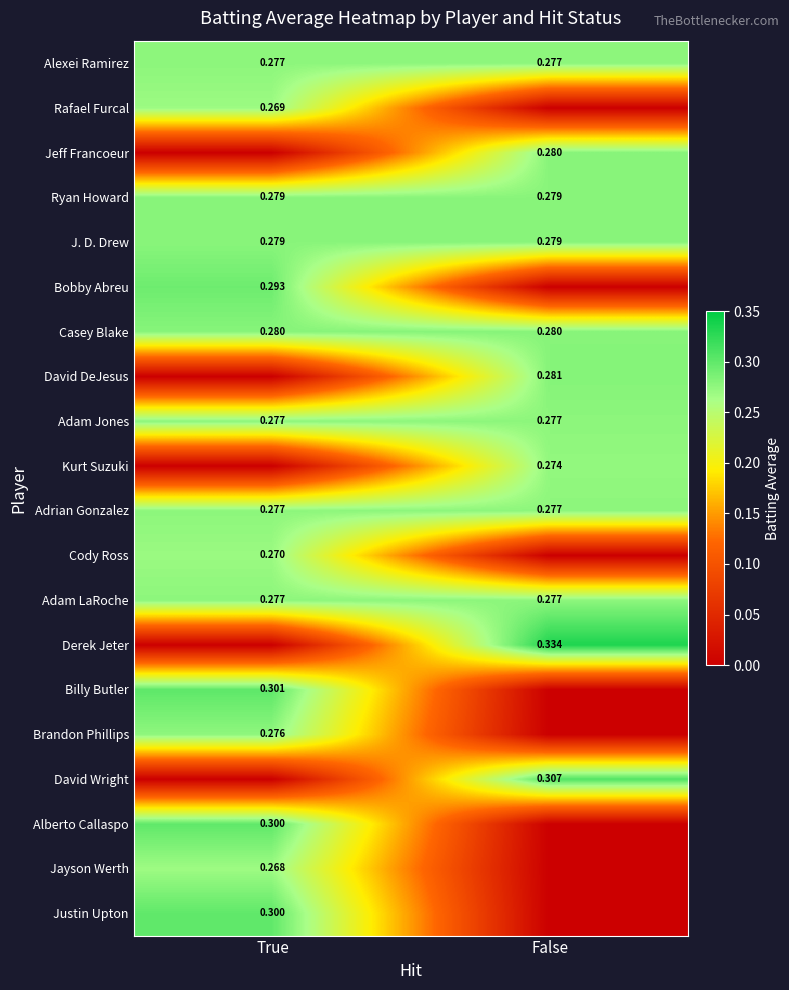

Is the value of Jeff Francoeur at False greater than the value of Brandon Phillips at True?

Yes